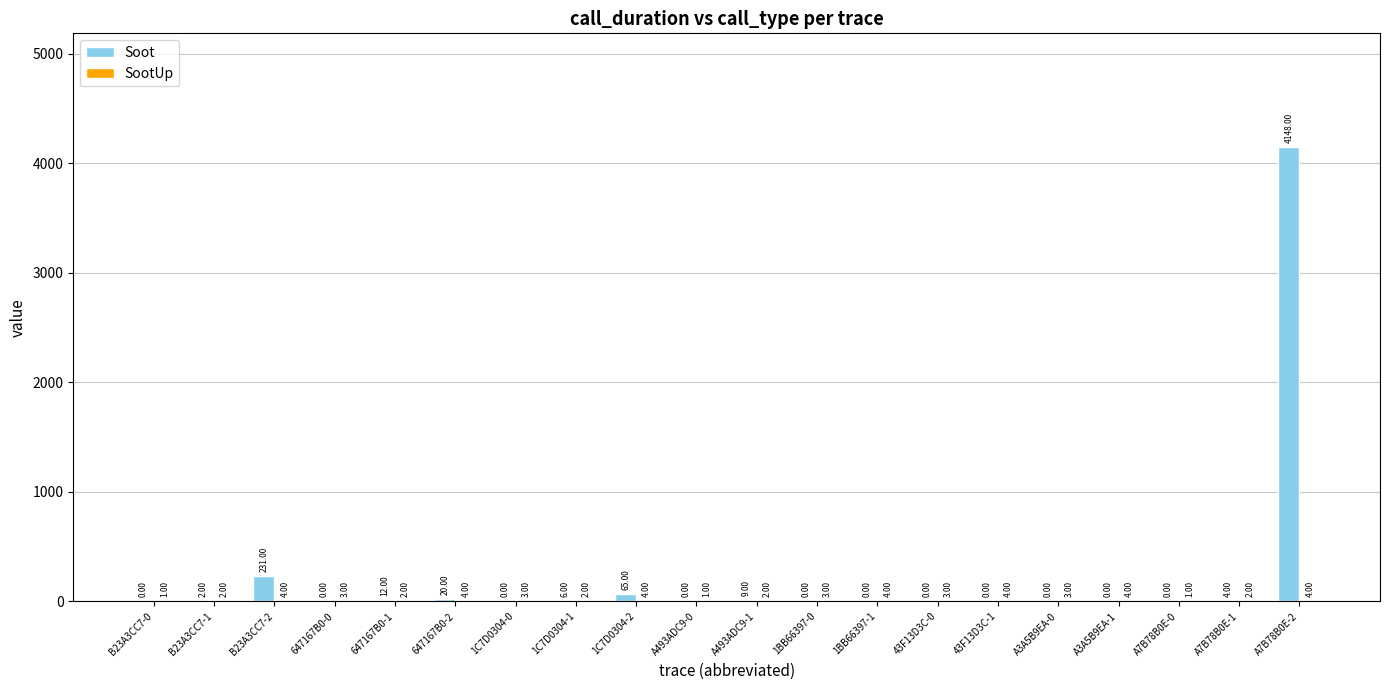

Which series has the largest total across all categories?

Soot